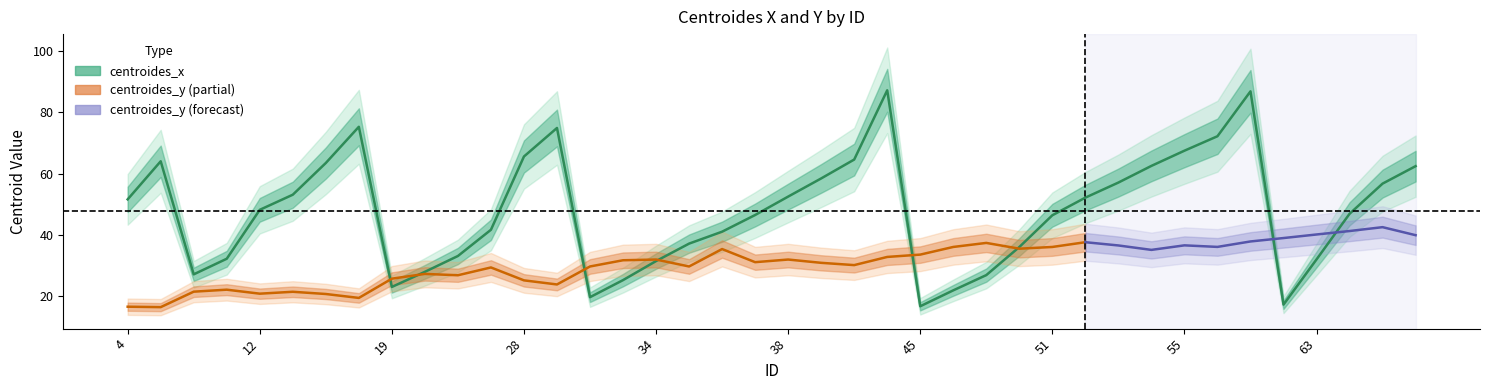

Read the value at 32.

19.7